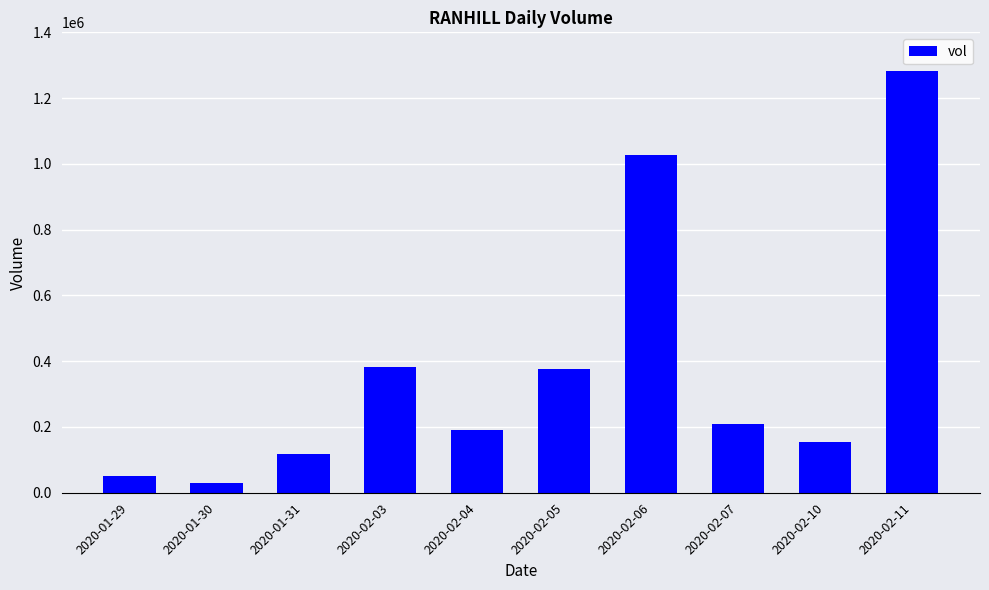

Read the value at 2020-02-06, to the nearest 50.

1027000